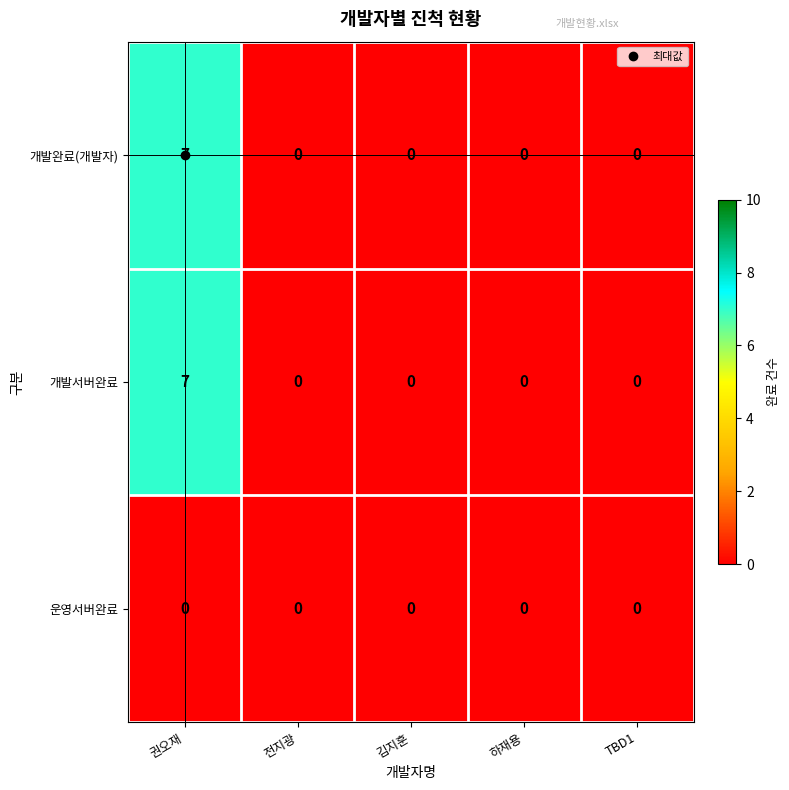

What is the total value across all series at 권오재?

14